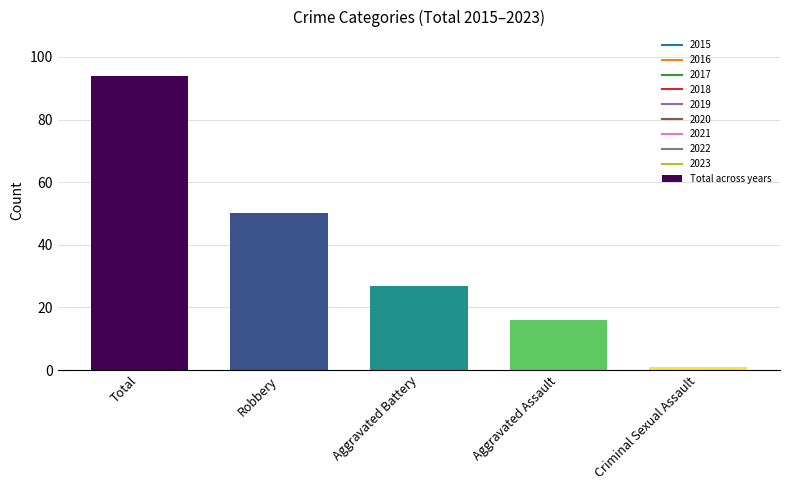

What value does the data have at Total, to the nearest 5?

95